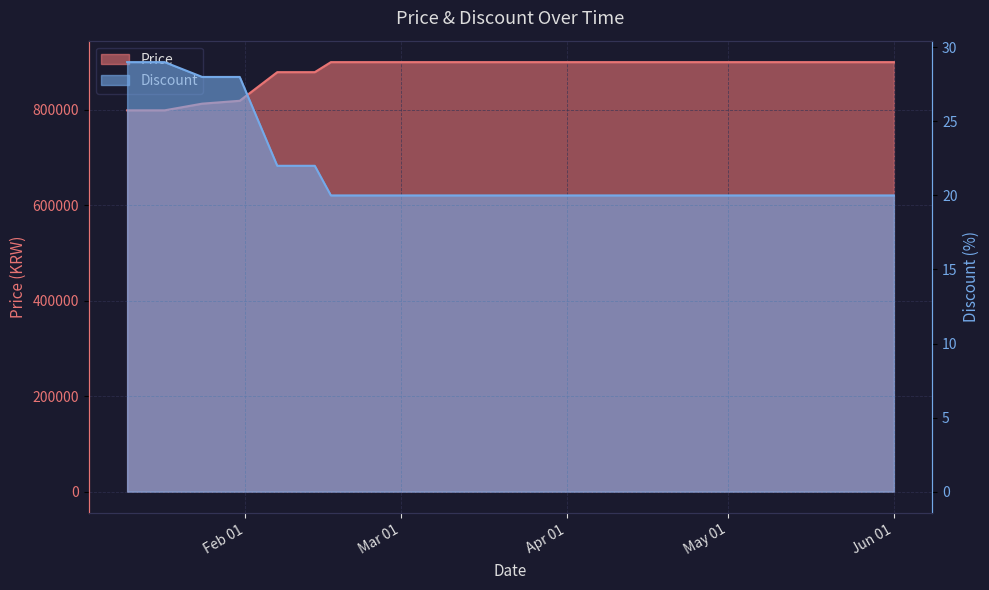

How many values in the Price series are below 900000?

6